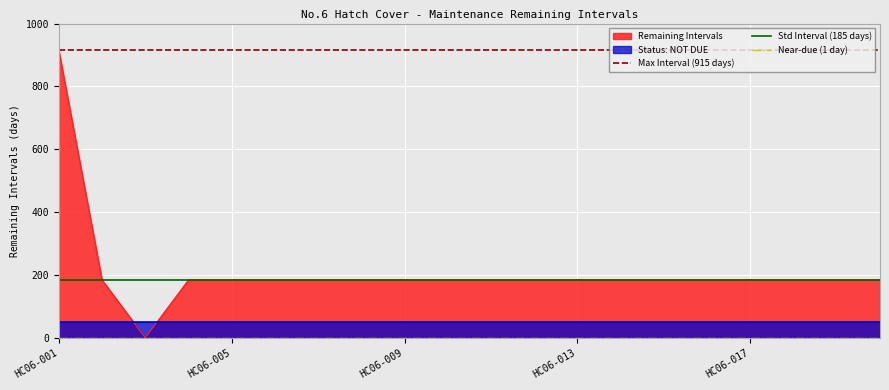

True or false: Near-due (1 day) has a value of 1 at HC06-001.

True